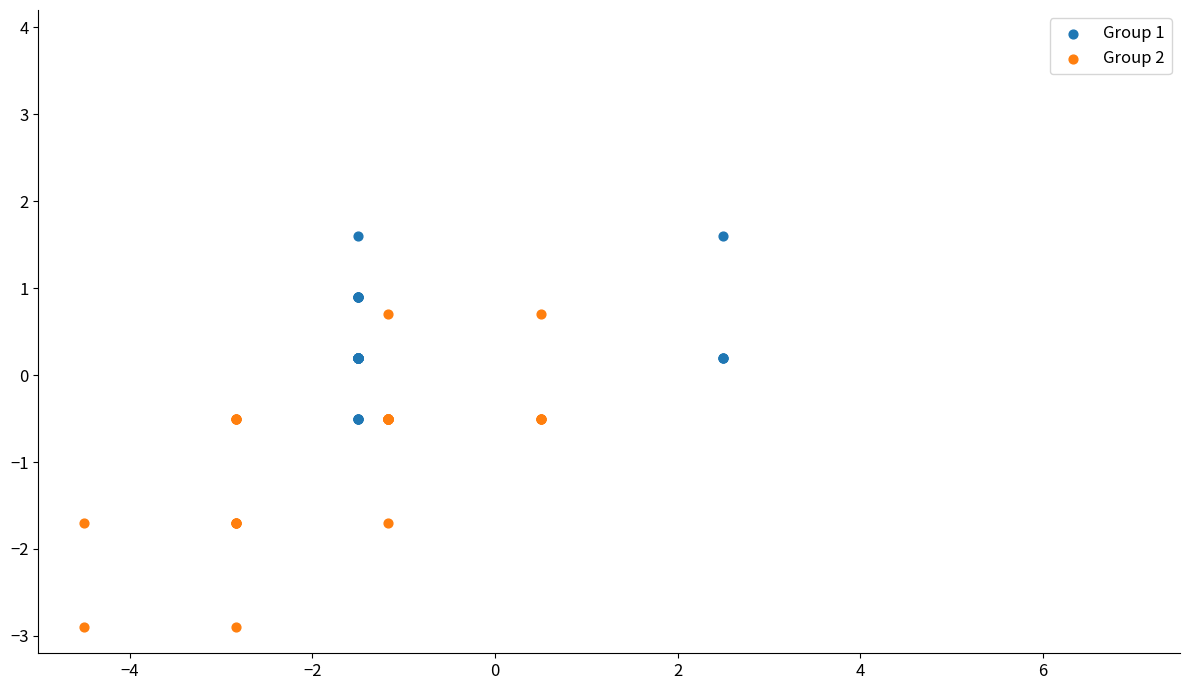

Which series has the largest Y range (max minus min)?

Group 2